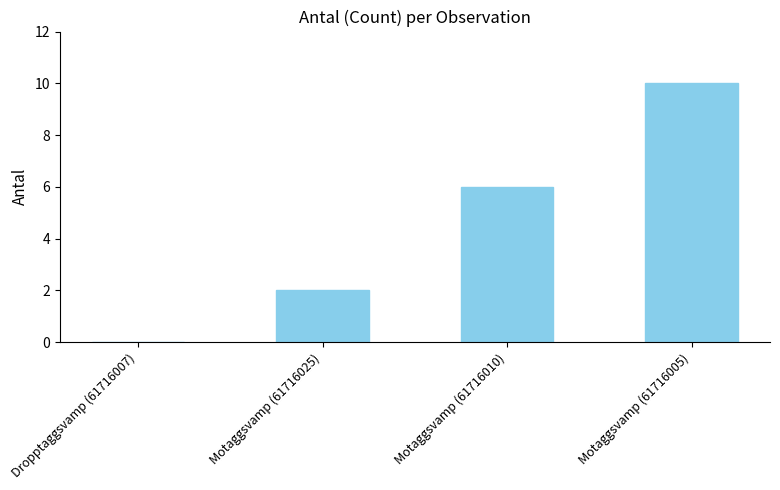

Reading left to right, list all the values displayed in this chart.

0	2	6	10